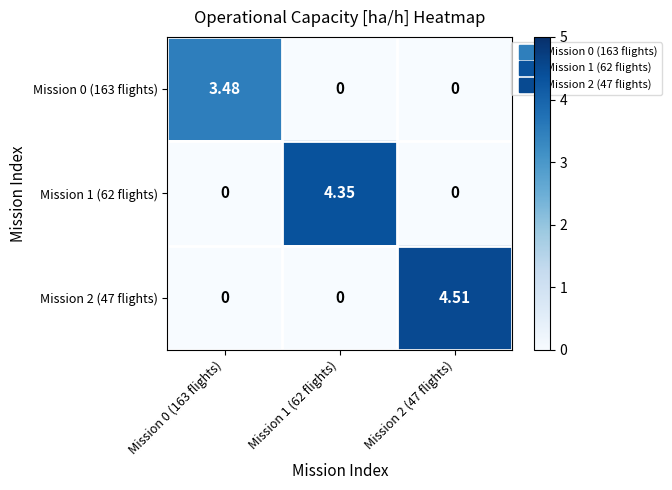

Reading left to right, extract all data points from this chart.

Mission 0 (163 flights): Mission 0 (163 flights)=3.5	Mission 1 (62 flights)=0.0	Mission 2 (47 flights)=0.0
Mission 1 (62 flights): Mission 0 (163 flights)=0.0	Mission 1 (62 flights)=4.3	Mission 2 (47 flights)=0.0
Mission 2 (47 flights): Mission 0 (163 flights)=0.0	Mission 1 (62 flights)=0.0	Mission 2 (47 flights)=4.5